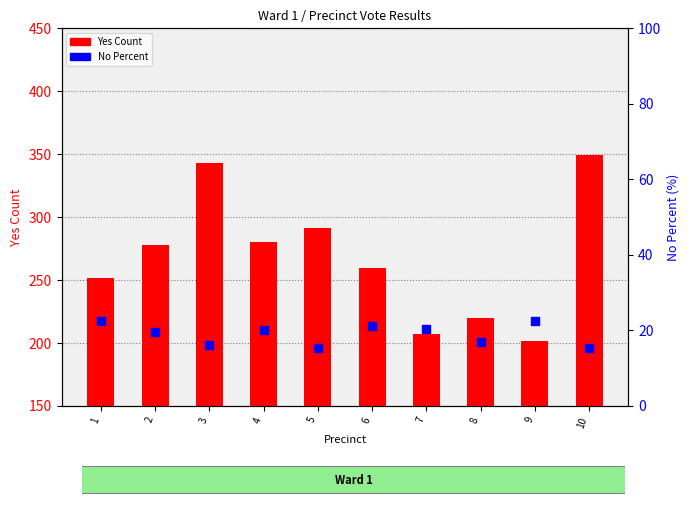

What is the total value across all series at 4?

300.0